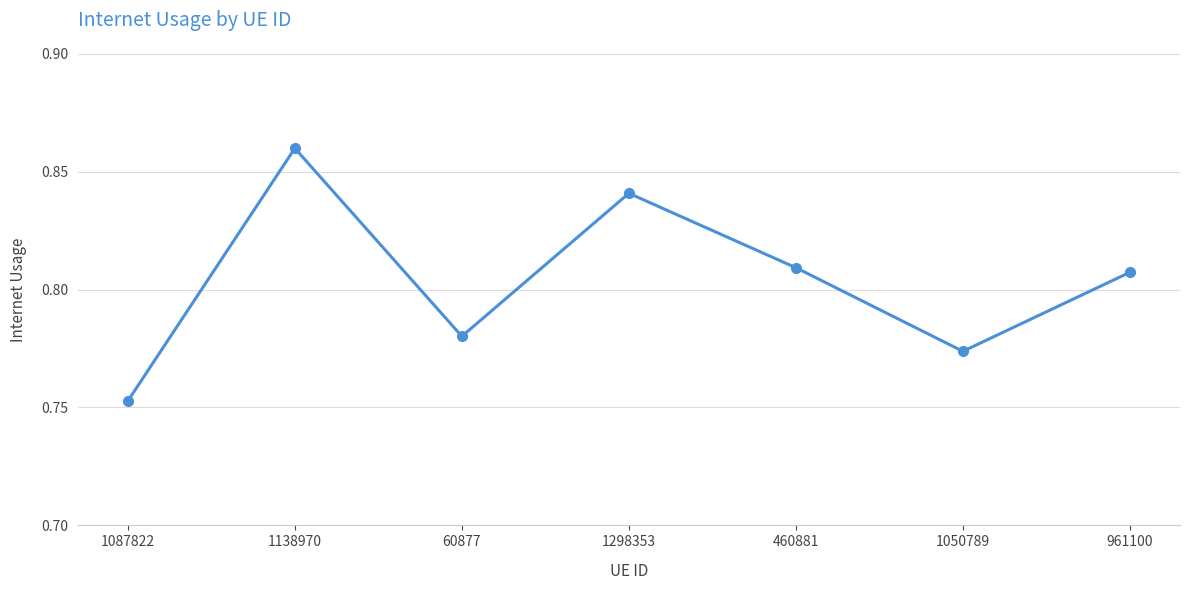

How many interior local valleys (lower than both neighbors) does the data have?

2